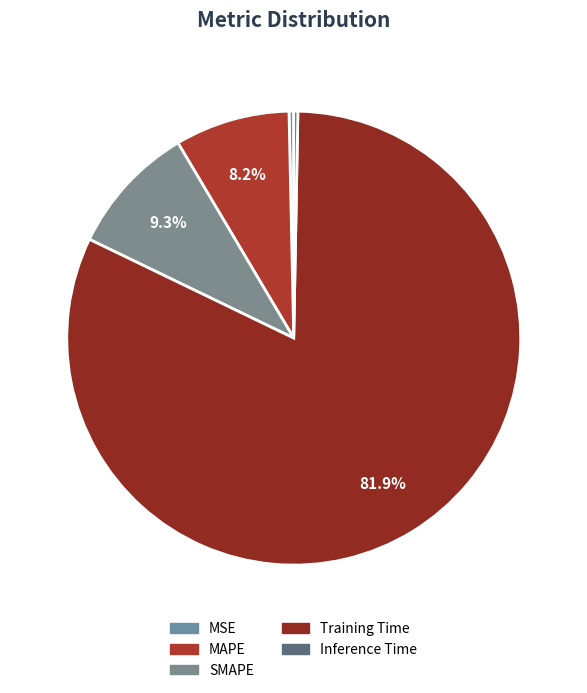

How many segments does this pie chart have?

5